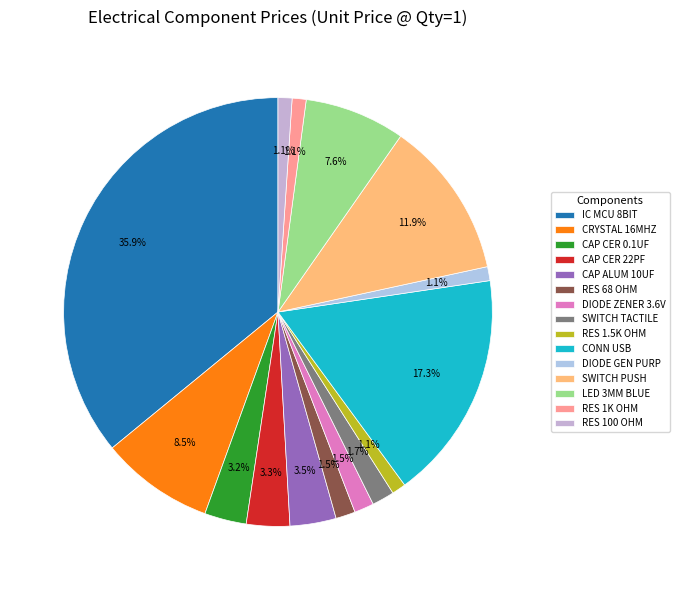

What is the largest slice in the pie chart?

IC MCU 8BIT